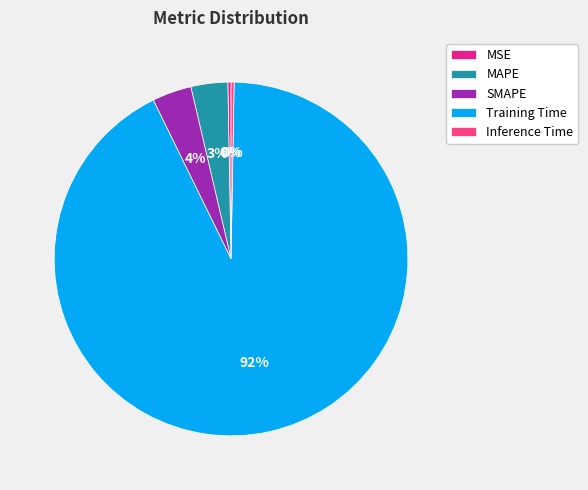

Which slice represents more than half of the pie?

Training Time